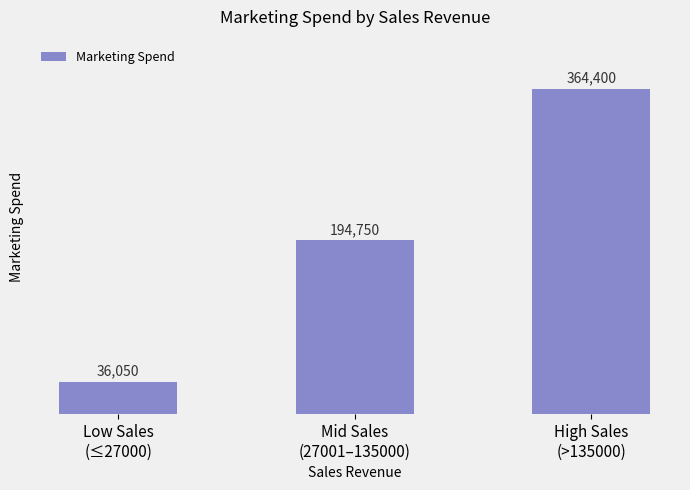

List the labels in order of value, largest first.

High Sales
(>135000), Mid Sales
(27001–135000), Low Sales
(≤27000)